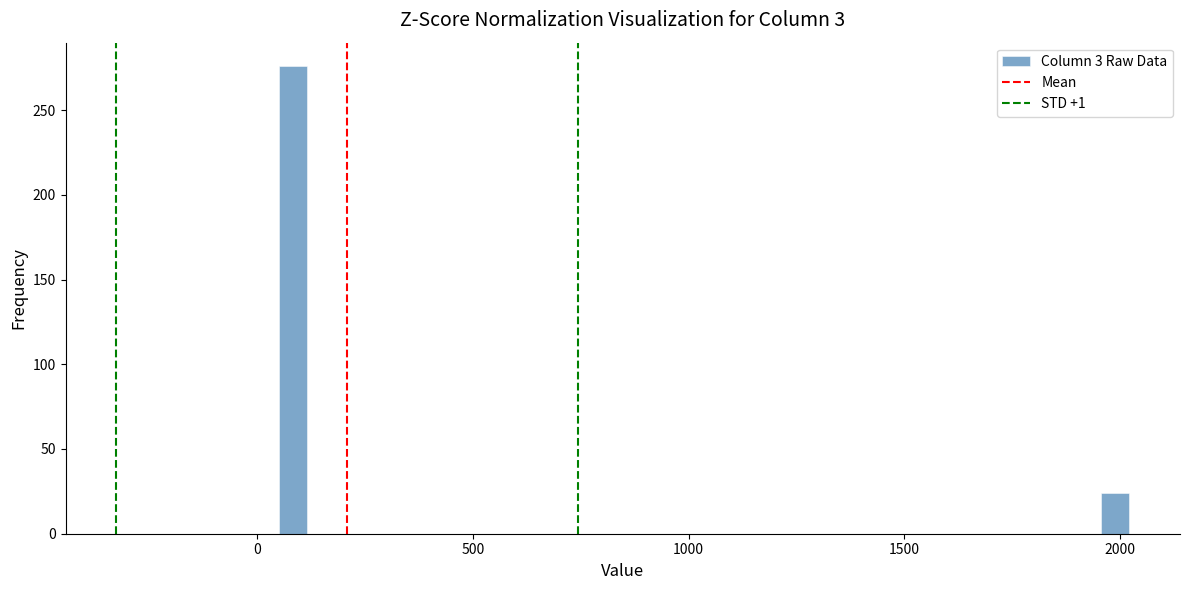

Around what value on the x-axis is the tallest bar? Give the approximate position of its centre, as read against the axis.

100